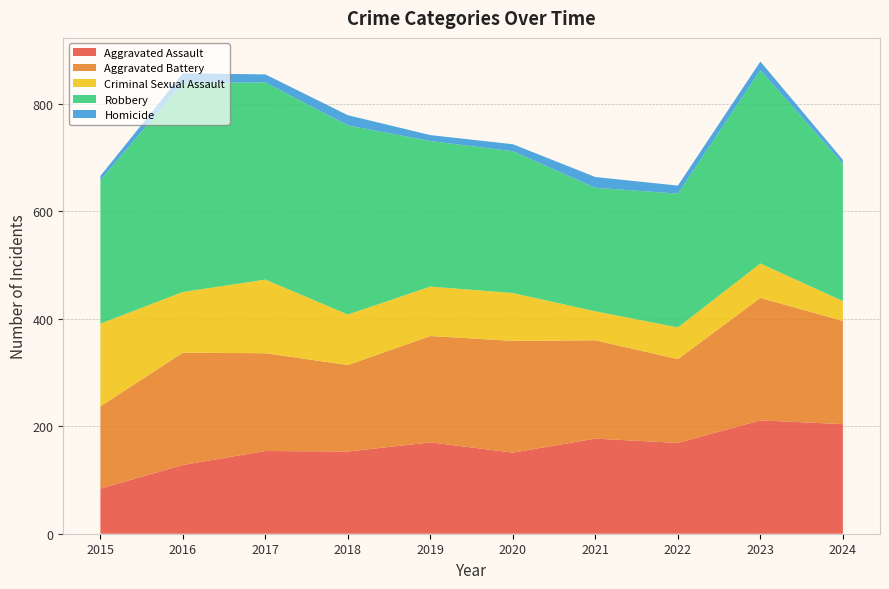

Reading left to right, transcribe all the data shown in this chart.

Aggravated Assault: 84	128	154	153	170	151	177	169	211	204
Aggravated Battery: 153	209	182	161	198	208	183	156	228	192
Criminal Sexual Assault: 154	113	137	94	92	89	54	59	64	37
Robbery: 267	389	367	352	271	264	230	249	360	256
Homicide: 8	18	15	19	11	13	20	15	16	7